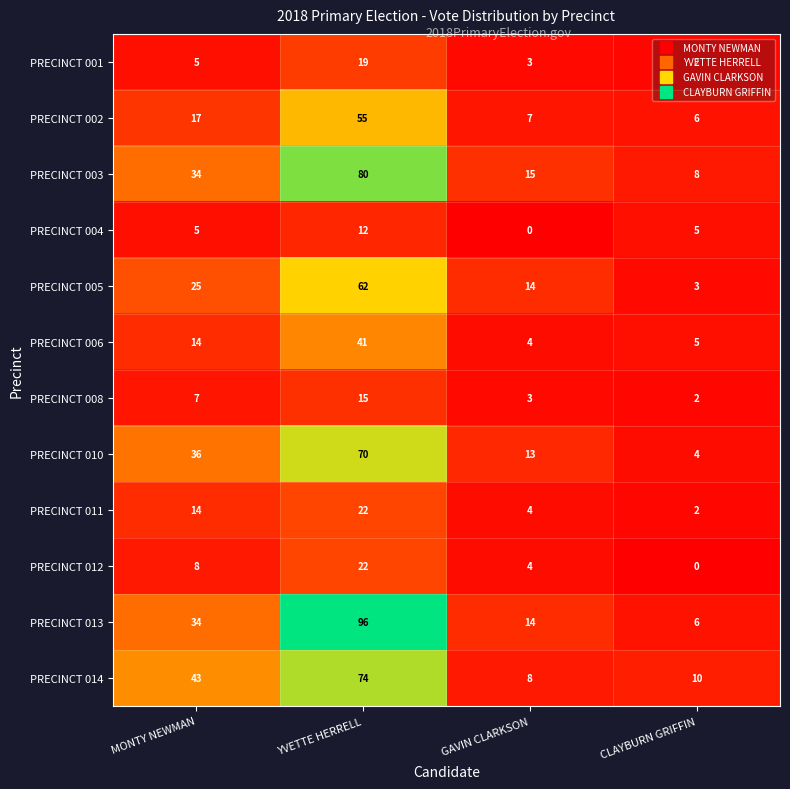

At how many categories does at least one series exceed 35?

2